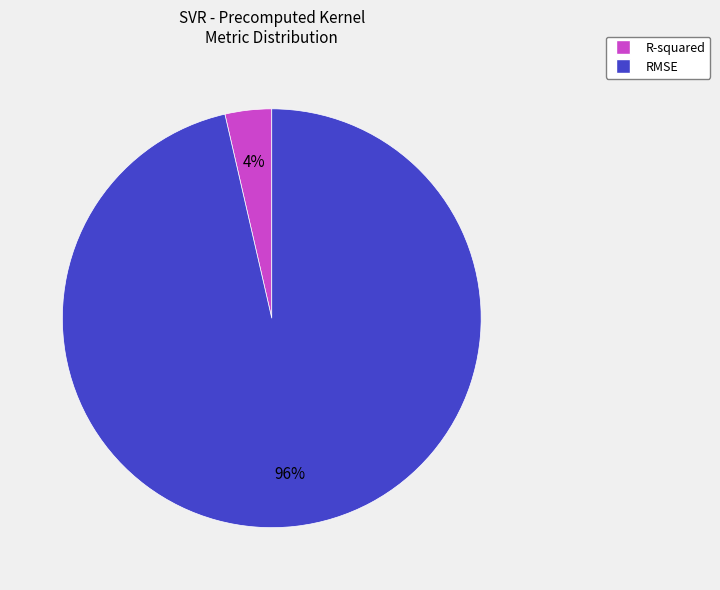

Do RMSE and R-squared together represent more than half of the pie?

Yes